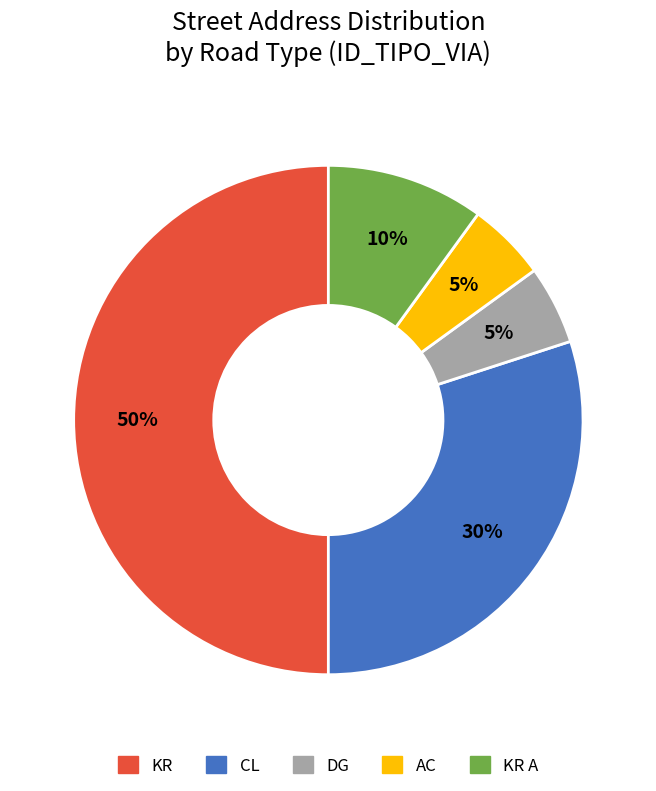

Count the number of slices in the pie.

5